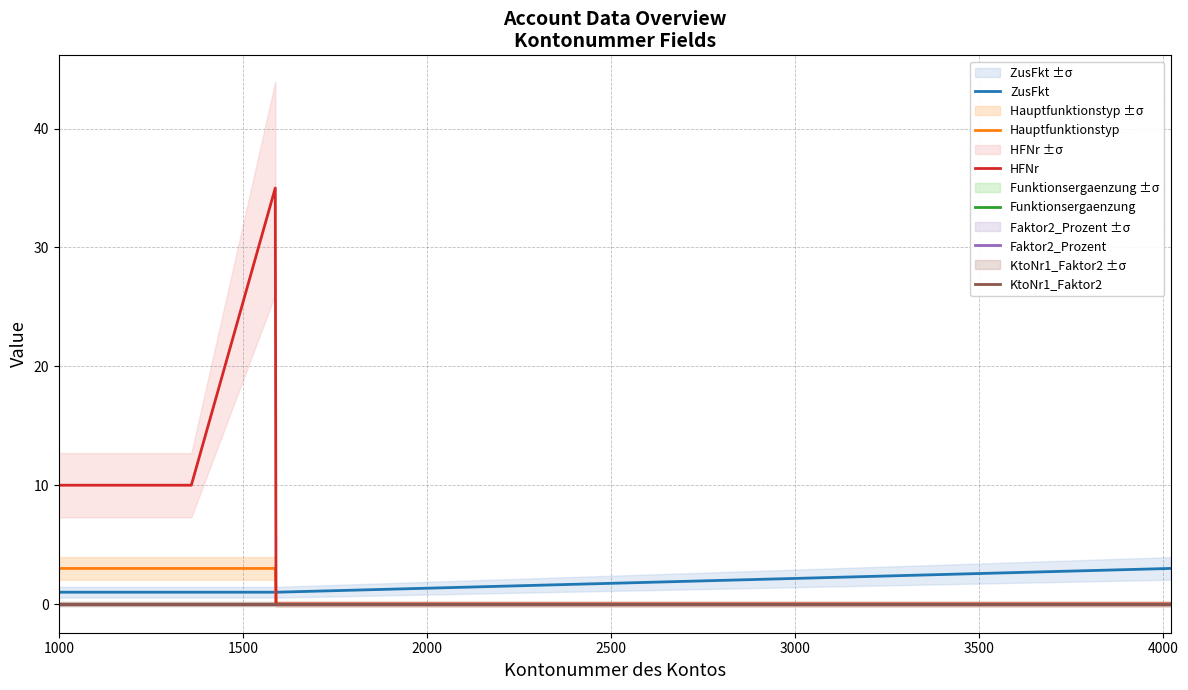

Reading right to left, extract all data points from this chart.

ZusFkt: 3	1	1	1	1	1	1	1	1	1	1	1	1	1	1
Hauptfunktionstyp: 0	0	0	3	3	3	3	3	3	3	3	3	3	3	3
HFNr: 0	0	0	35	10	10	10	10	10	10	10	10	10	10	10
Funktionsergaenzung: 0	0	0	0	0	0	0	0	0	0	0	0	0	0	0
Faktor2_Prozent: 0	0	0	0	0	0	0	0	0	0	0	0	0	0	0
KtoNr1_Faktor2: 0	0	0	0	0	0	0	0	0	0	0	0	0	0	0